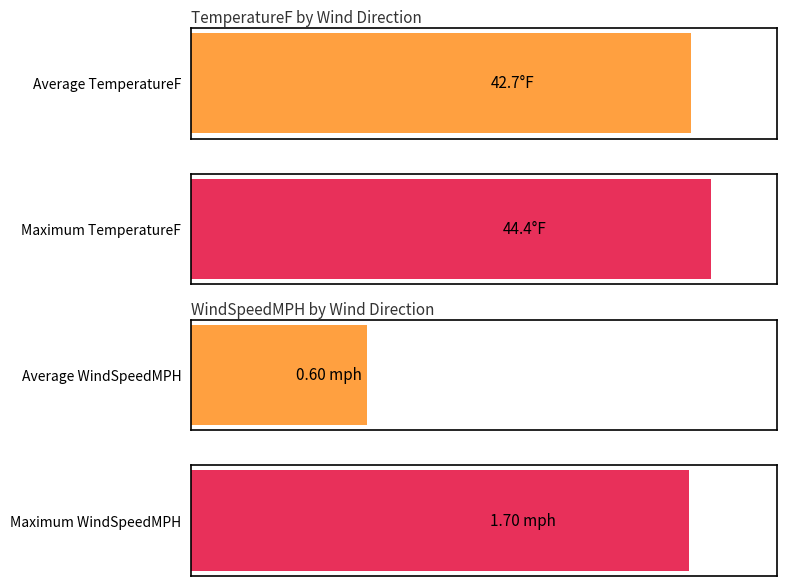

How many bars are there in each group?

2